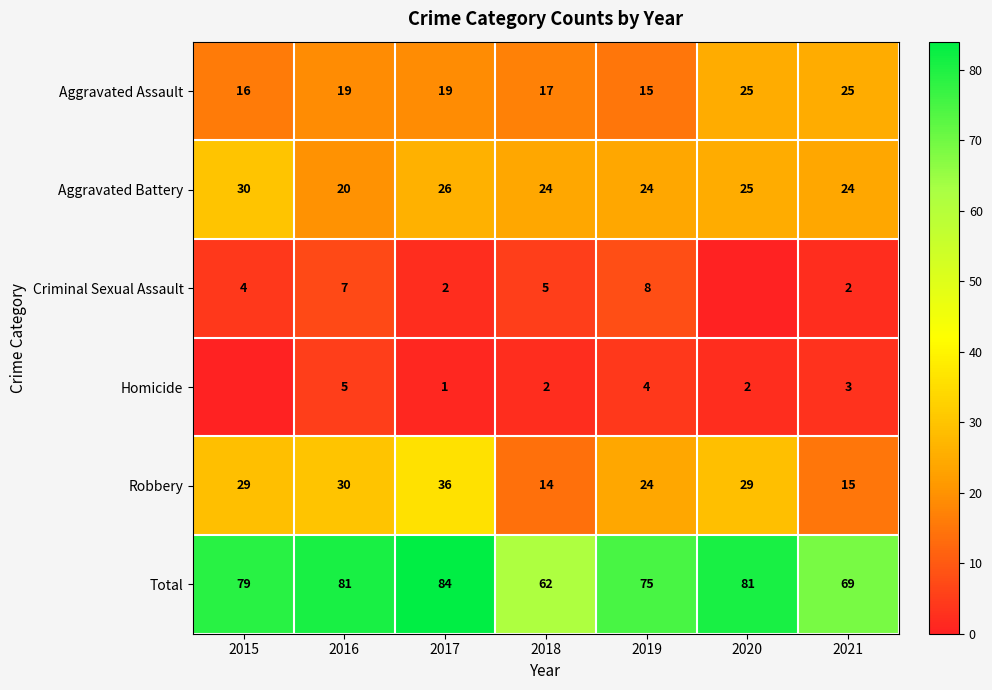

At 2017, list the series in order from largest to smallest.

Total, Robbery, Aggravated Battery, Aggravated Assault, Criminal Sexual Assault, Homicide